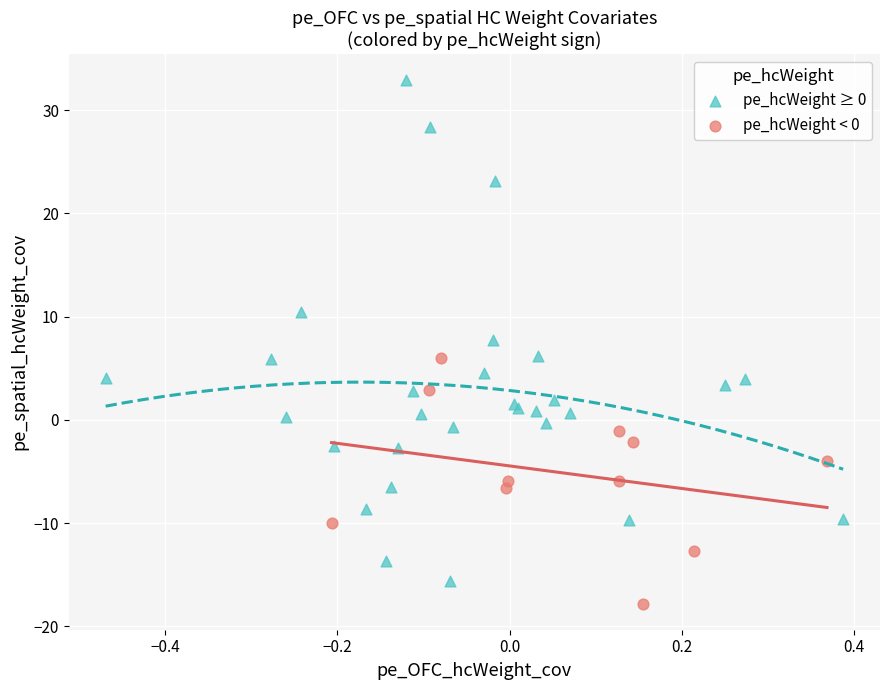

Which series reaches the maximum Y coordinate?

pe_hcWeight ≥ 0